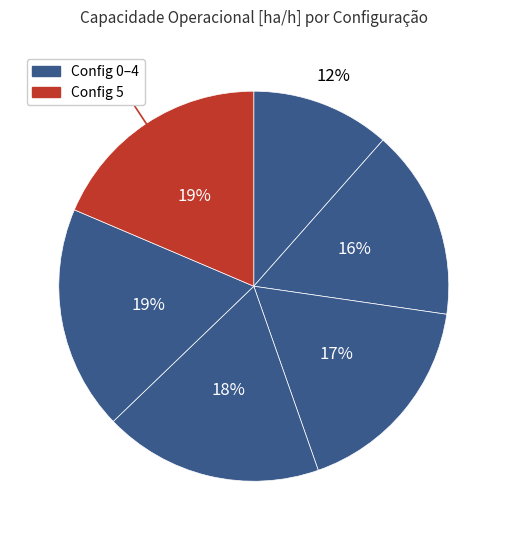

Does any single category account for the majority?

No